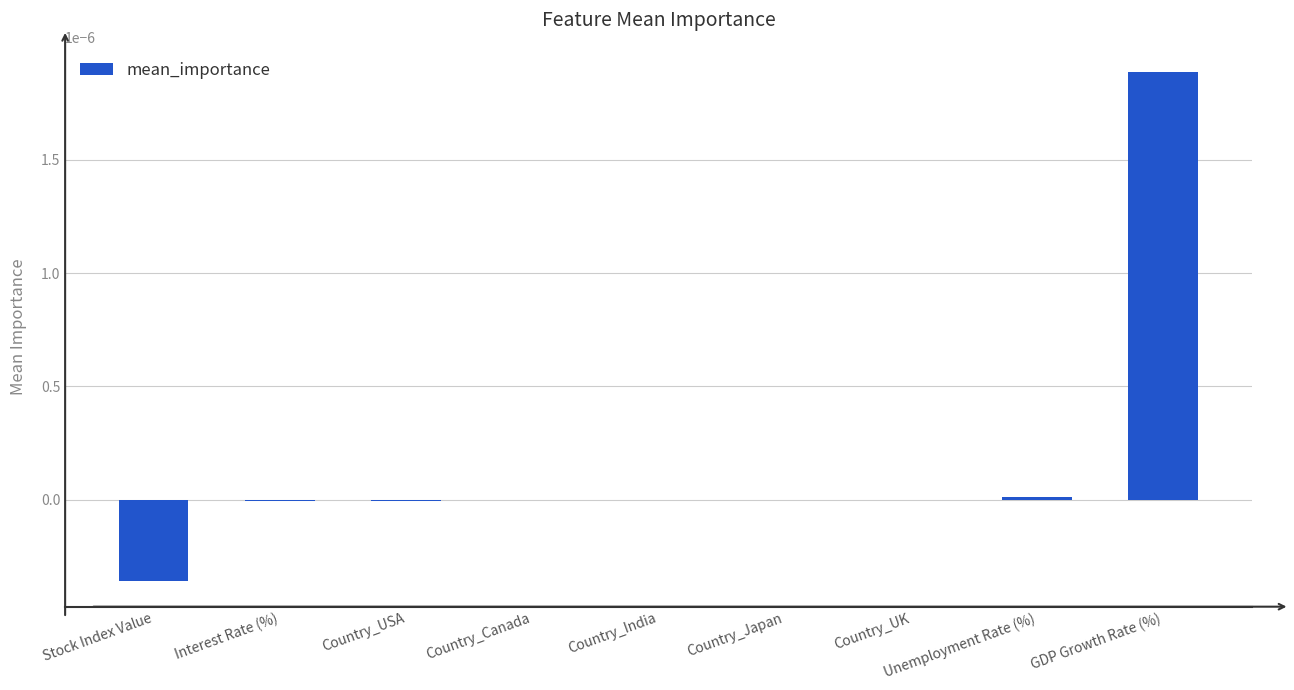

Are the bars horizontal?

No